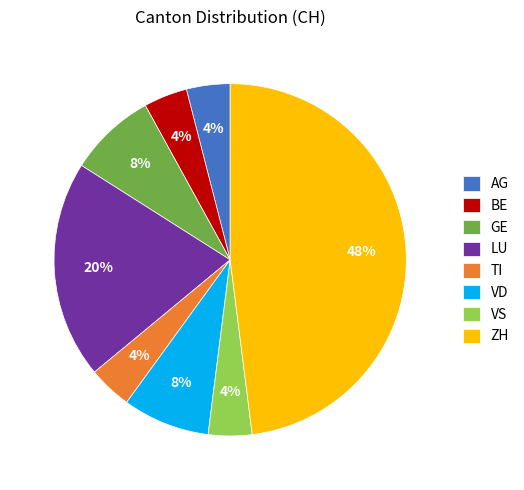

To the nearest percent, what is the difference between the largest and smallest slice percentages?

44%